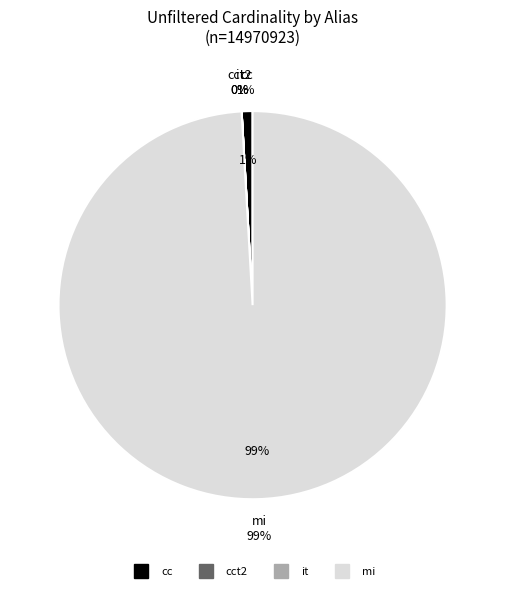

How many slices are in this pie chart?

4